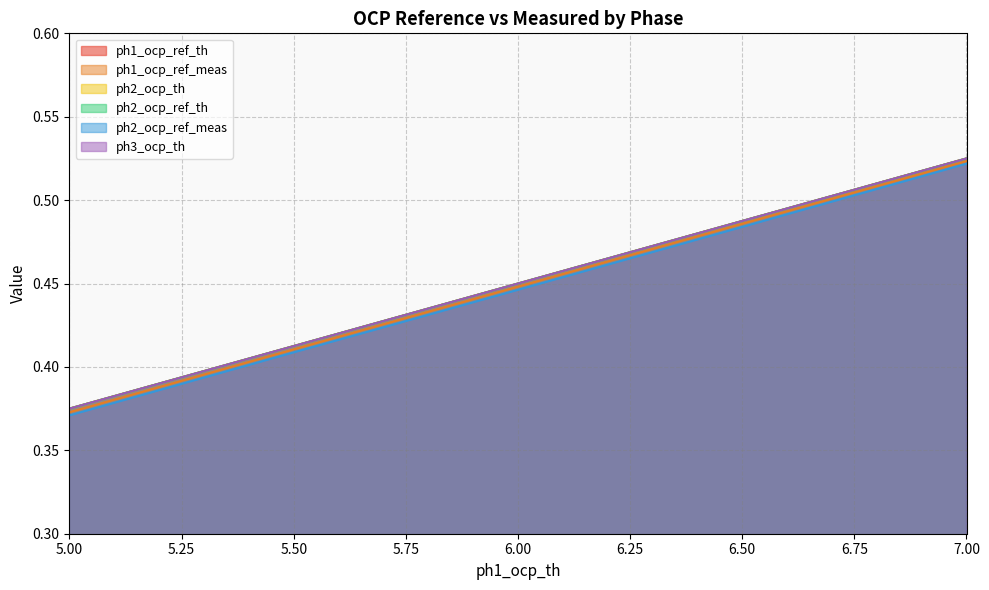

List the labels in order of ph3_ocp_th value, largest first.

7.0, 6.5, 6.0, 5.5, 5.0